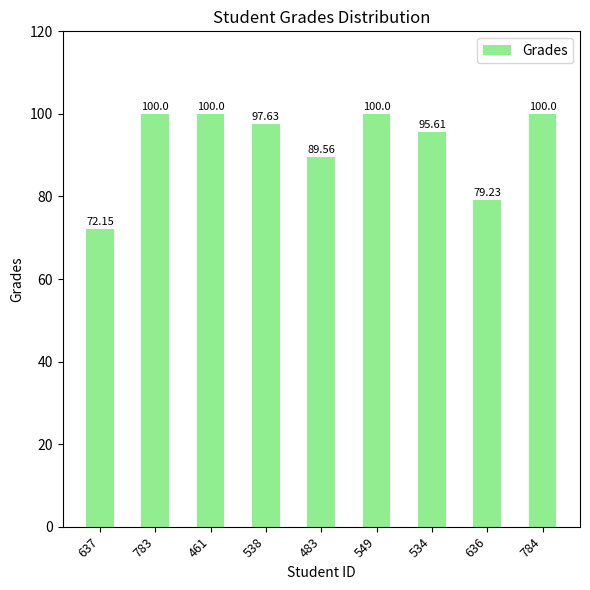

How many values are below 97?

4